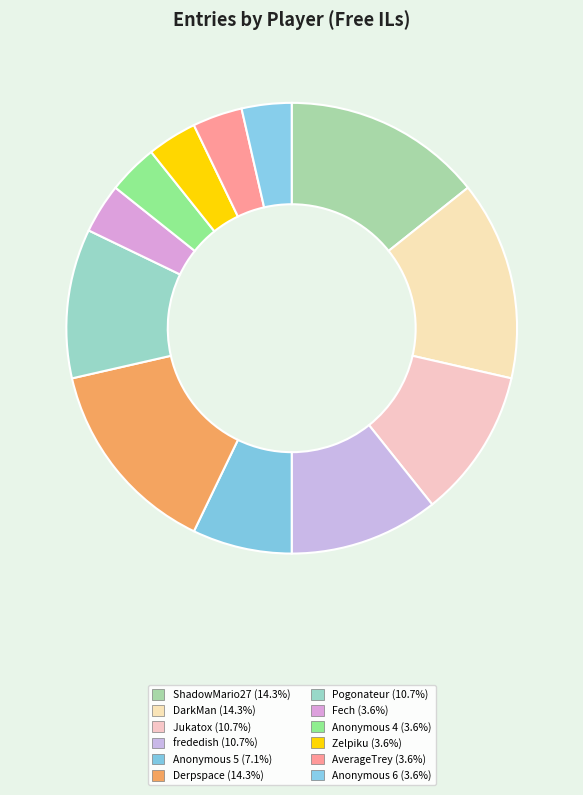

How many slices are in this pie chart?

12